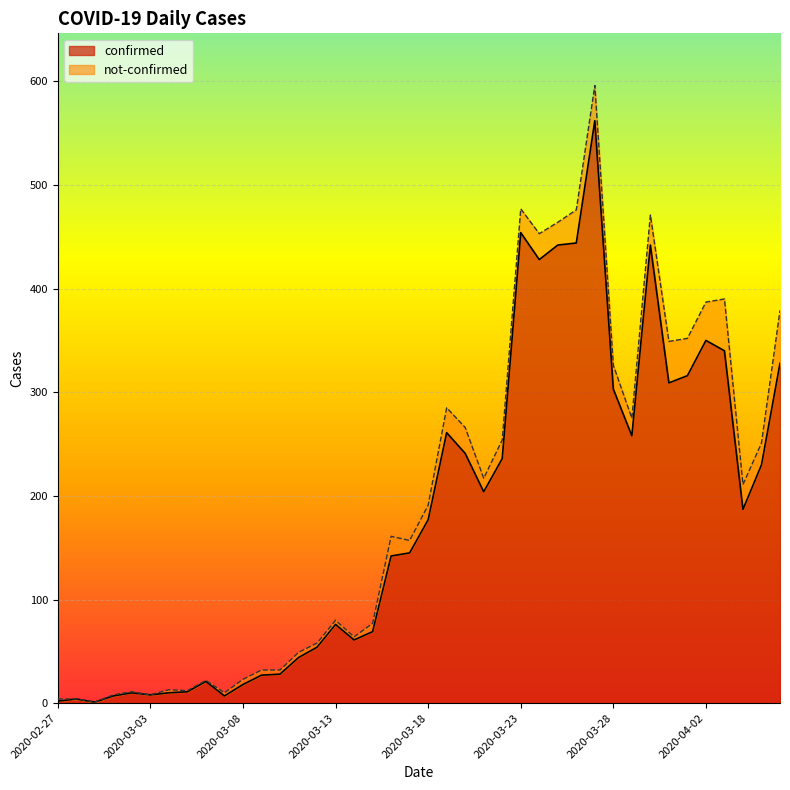

What are all the series names shown in the legend?

confirmed, not-confirmed